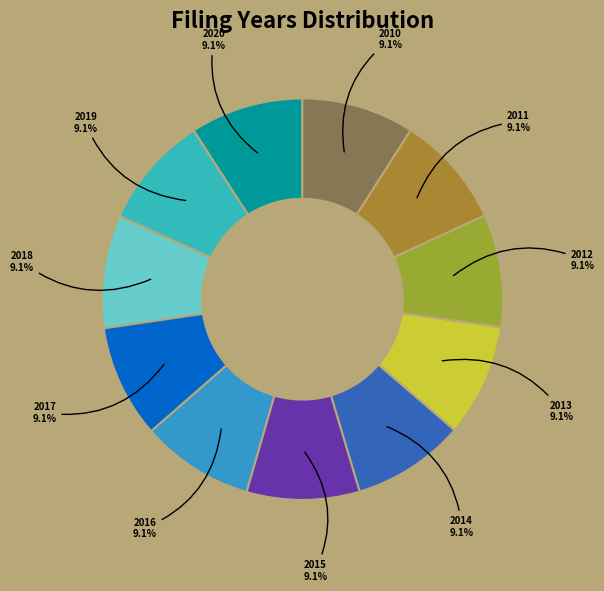

Is it true that 2020 is 1% of the pie?

False